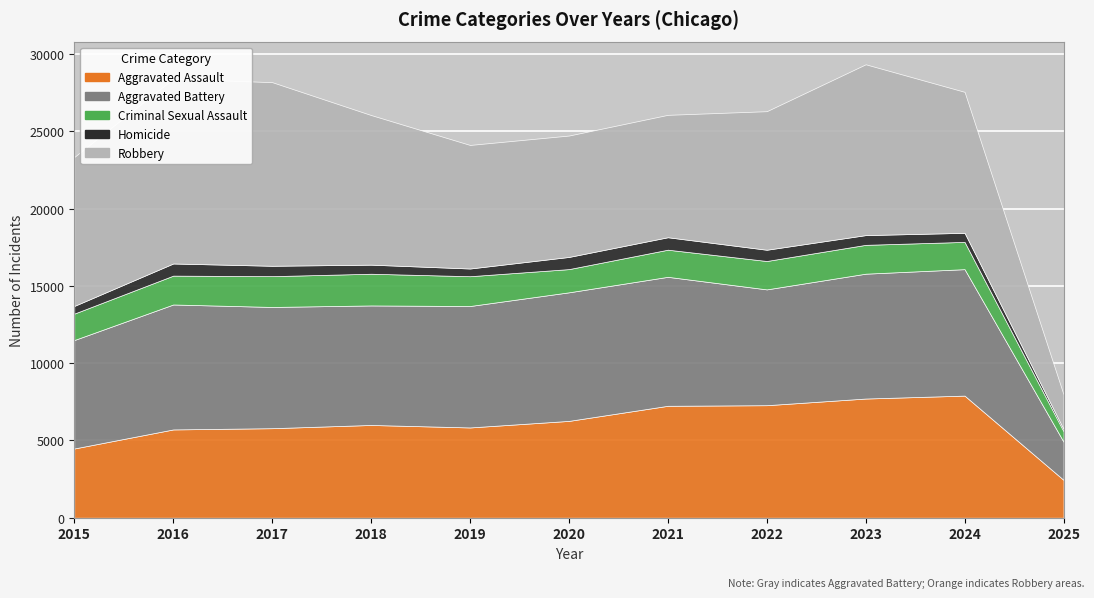

What is the sum of all Criminal Sexual Assault values?

18949